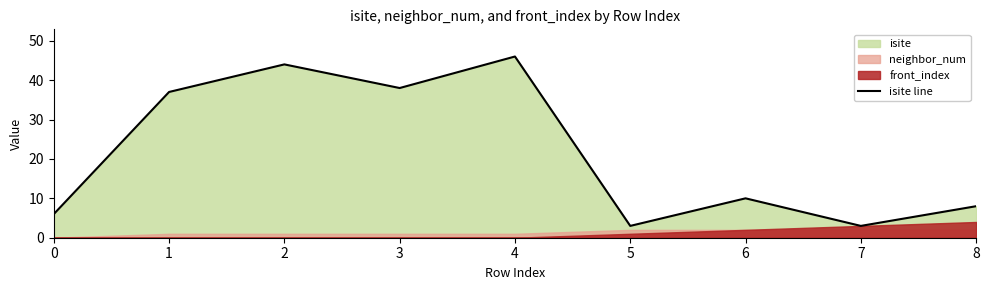

How many interior local valleys (lower than both neighbors) does the data have?

3